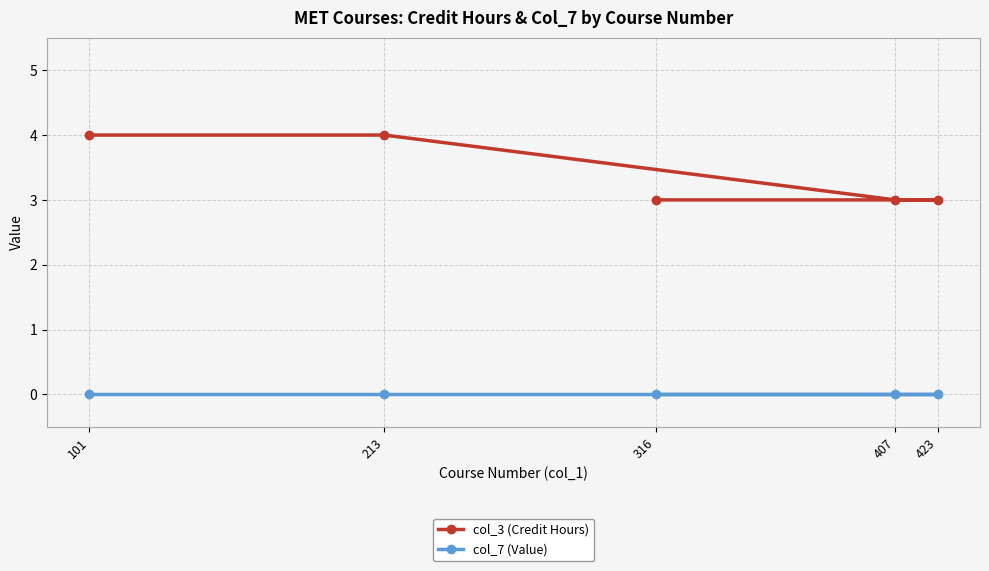

True or false: col_3 (Credit Hours) has a value of 5 at 423.

False